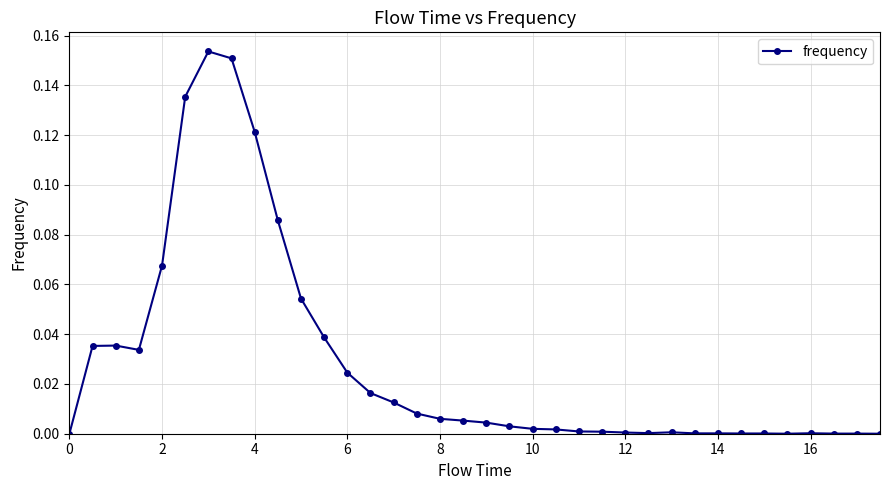

True or false: the data has more than 2 interior local peaks.

True